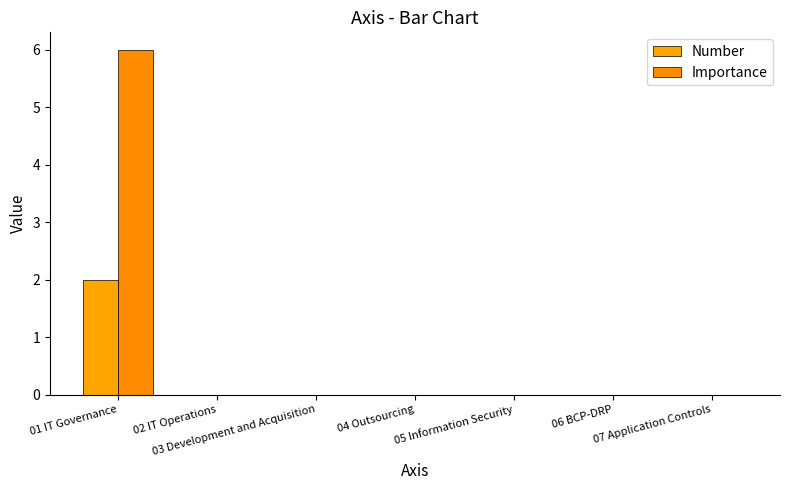

What position from the right is 03 Development and Acquisition?

5